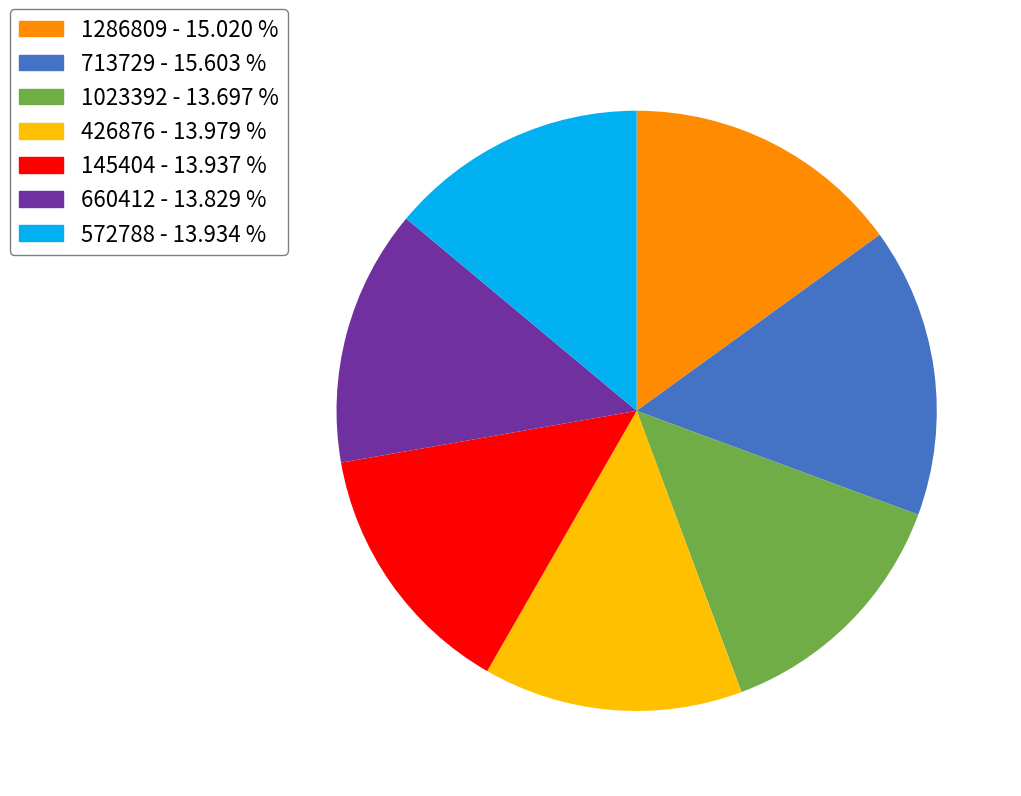

What is the ratio of the value at 572788 - 13.934 % to the value at 660412 - 13.829 %?

1.0